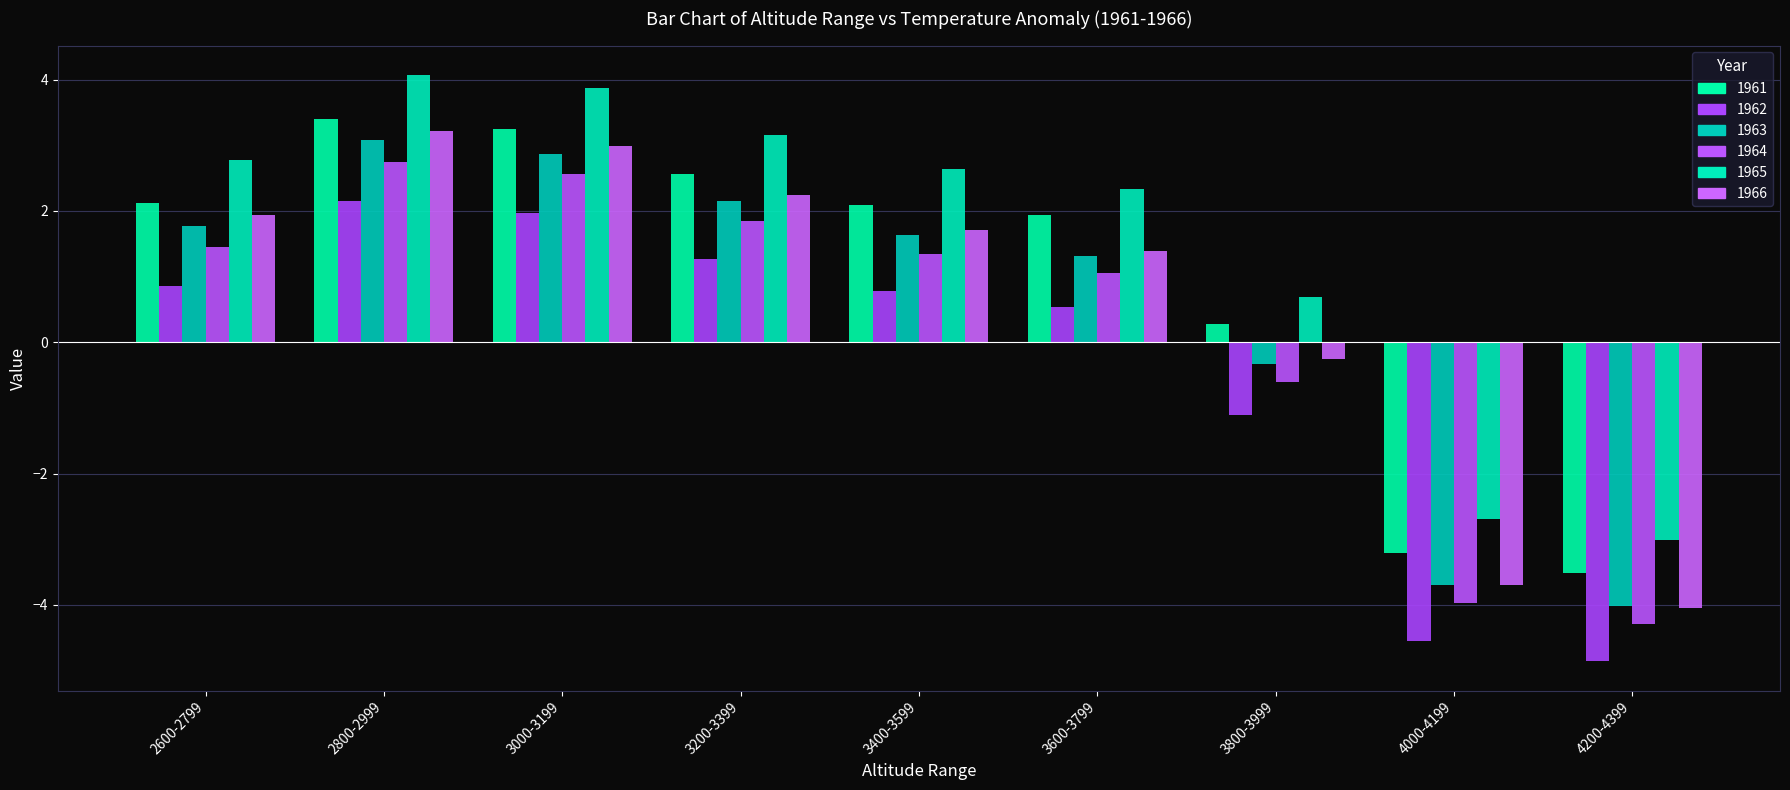

How many values in the 1963 series are below 1?

3